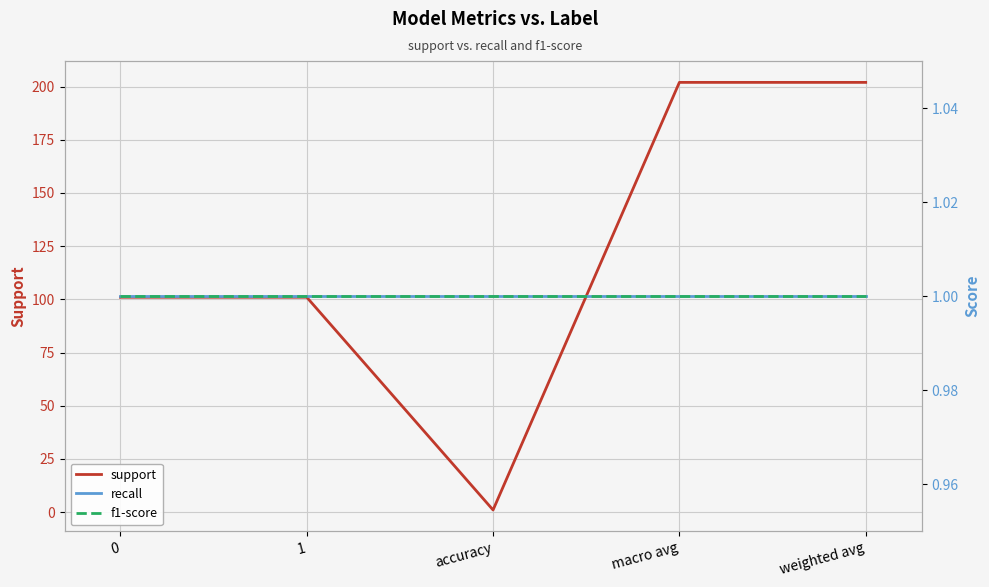

Between 1 and macro avg, which is larger?

macro avg